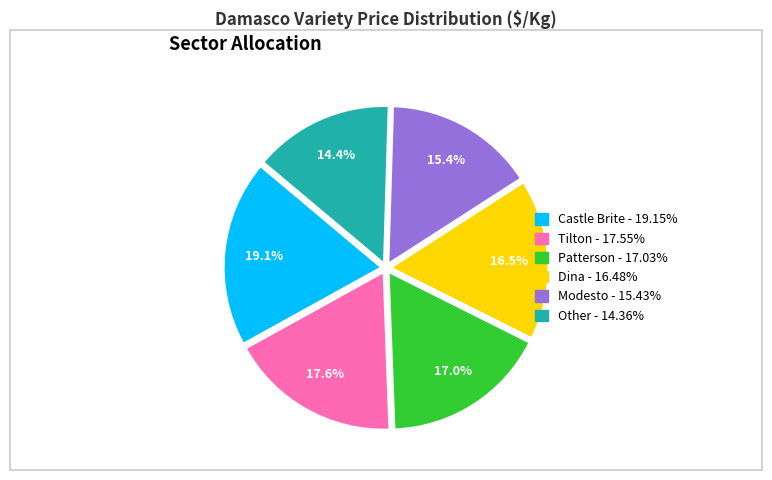

Does Castle Brite account for over 50% of the chart?

No